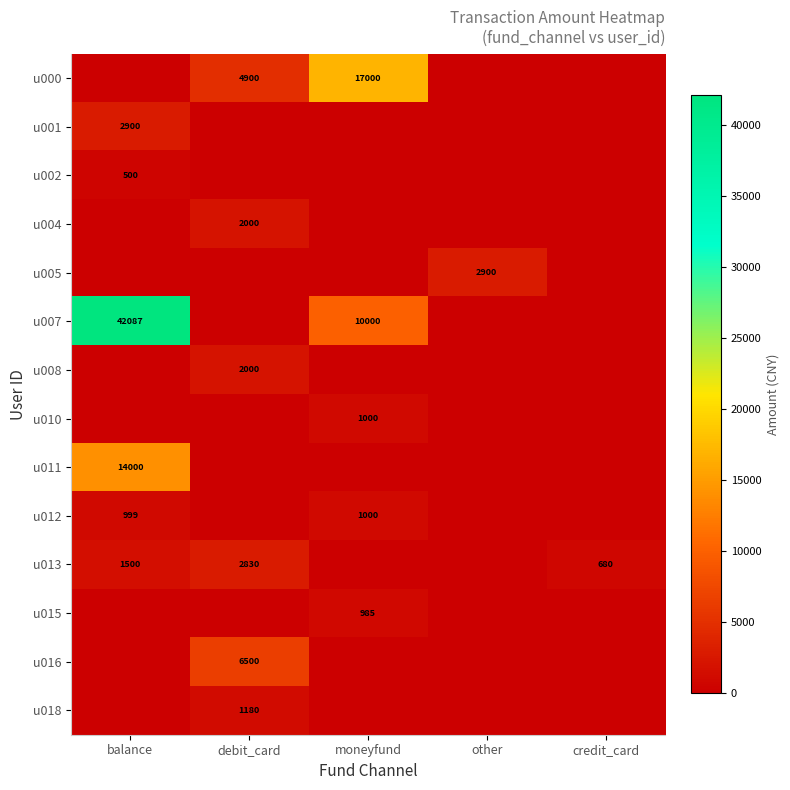

The u011 series shows 18842 at balance. True or false?

False